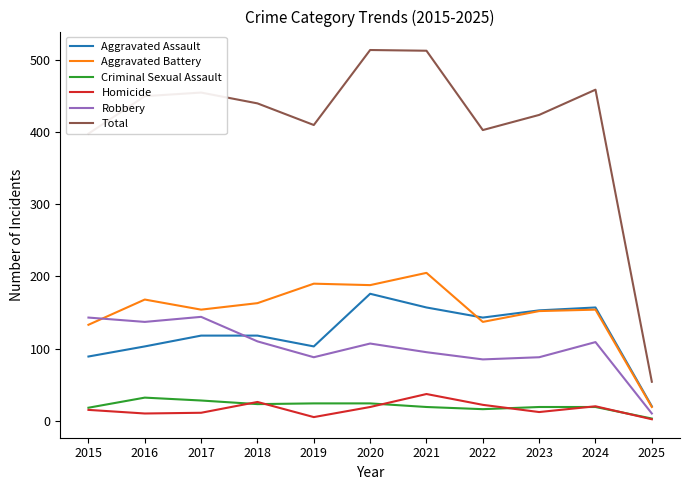

What value does the Aggravated Battery series have at 2020?

188